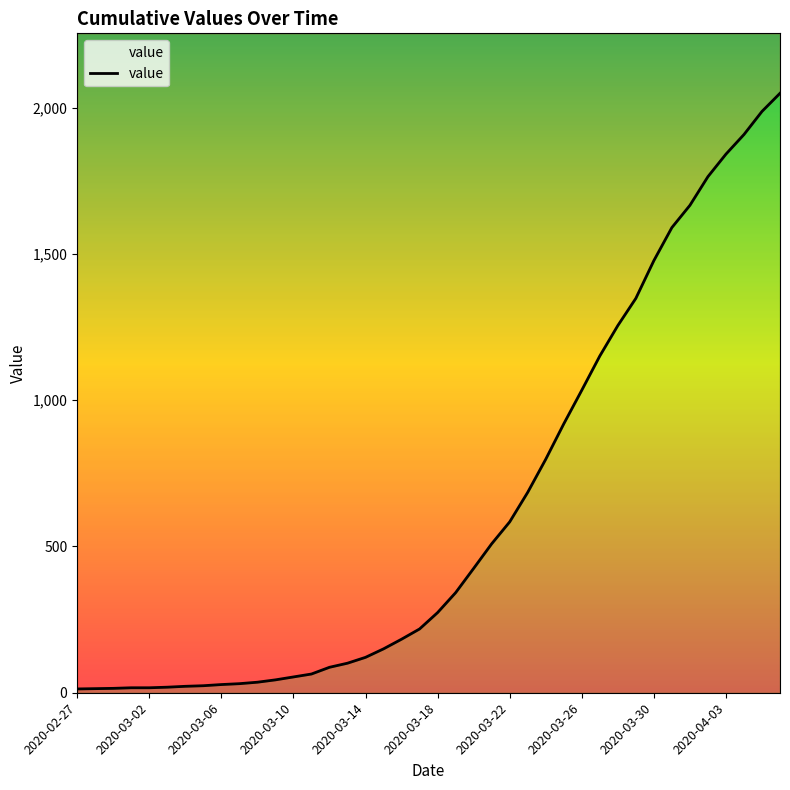

What is the sum of the values at 29 and 2020-03-18?

1170